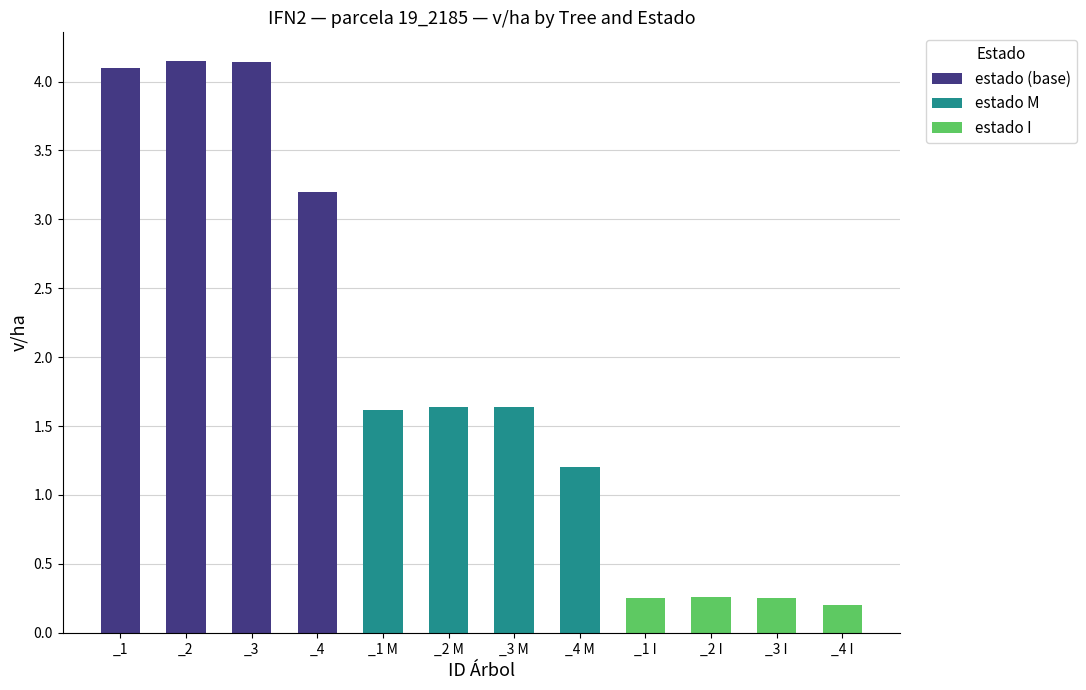

Count the number of data series in this chart.

3